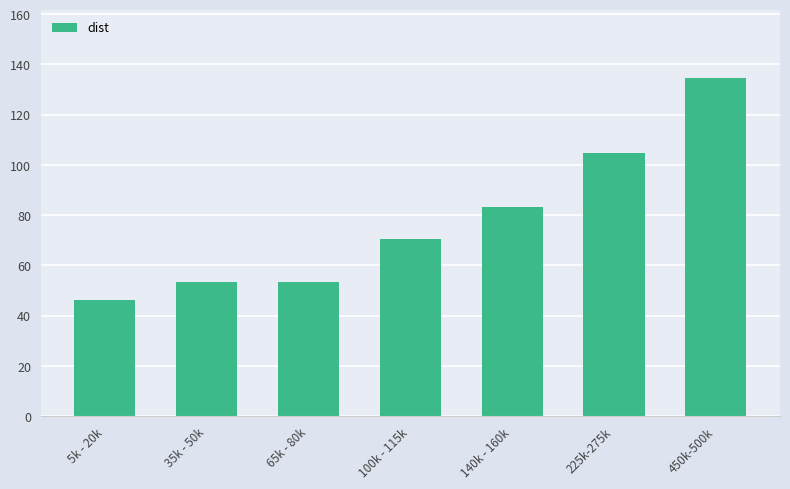

The value at 35k - 50k is 89.4. True or false?

False